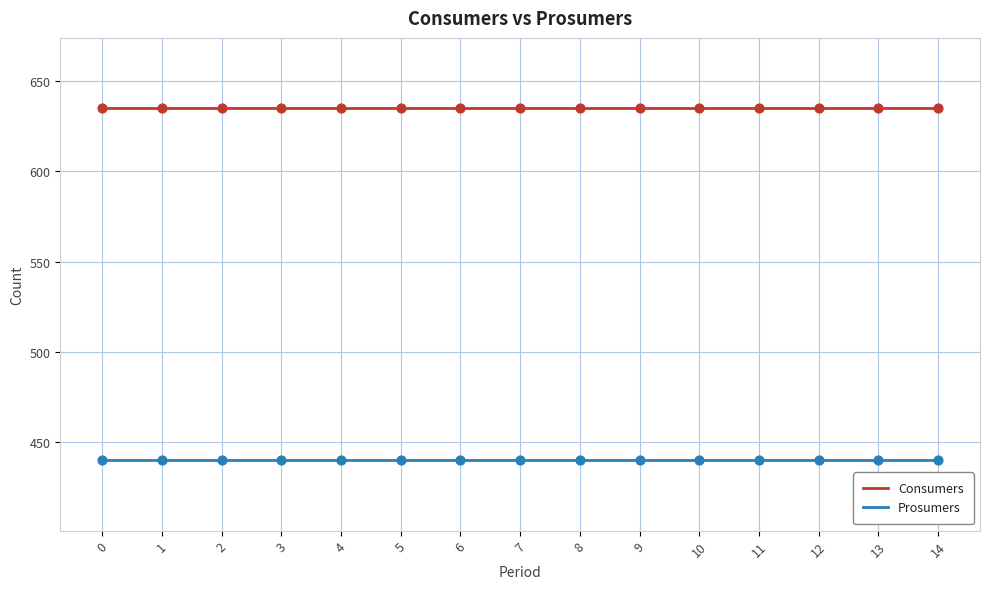

What is the spread (max minus min) of values at 2?

195